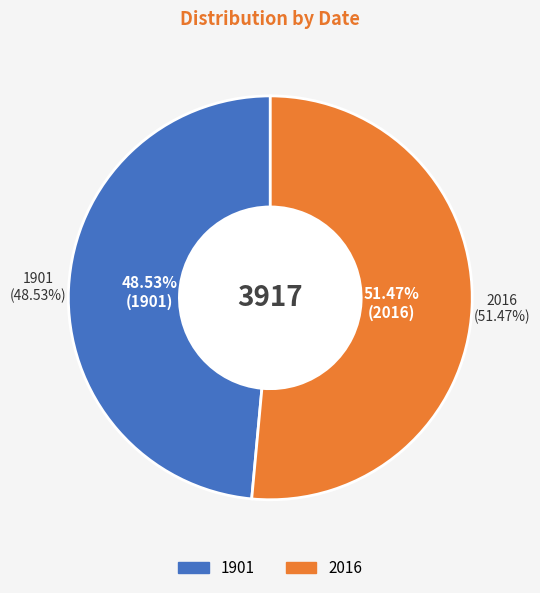

Rank the categories by value from highest to lowest.

2016, 1901